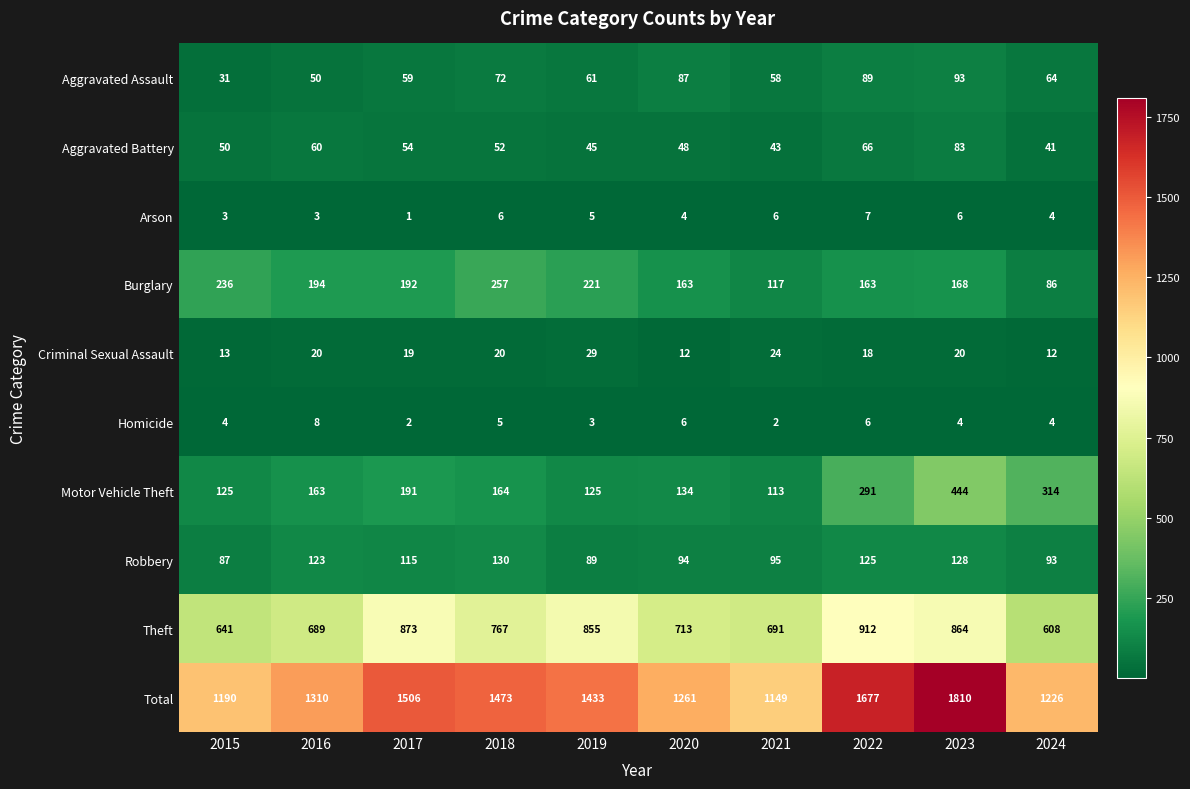

Which series has the largest total across all categories?

Total